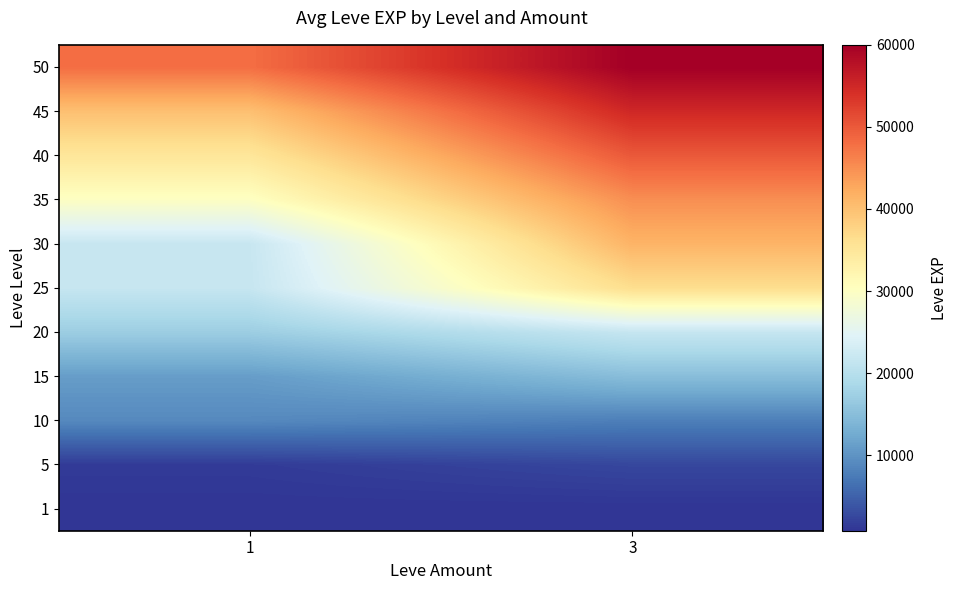

Between 3 and 1, which is larger?

3